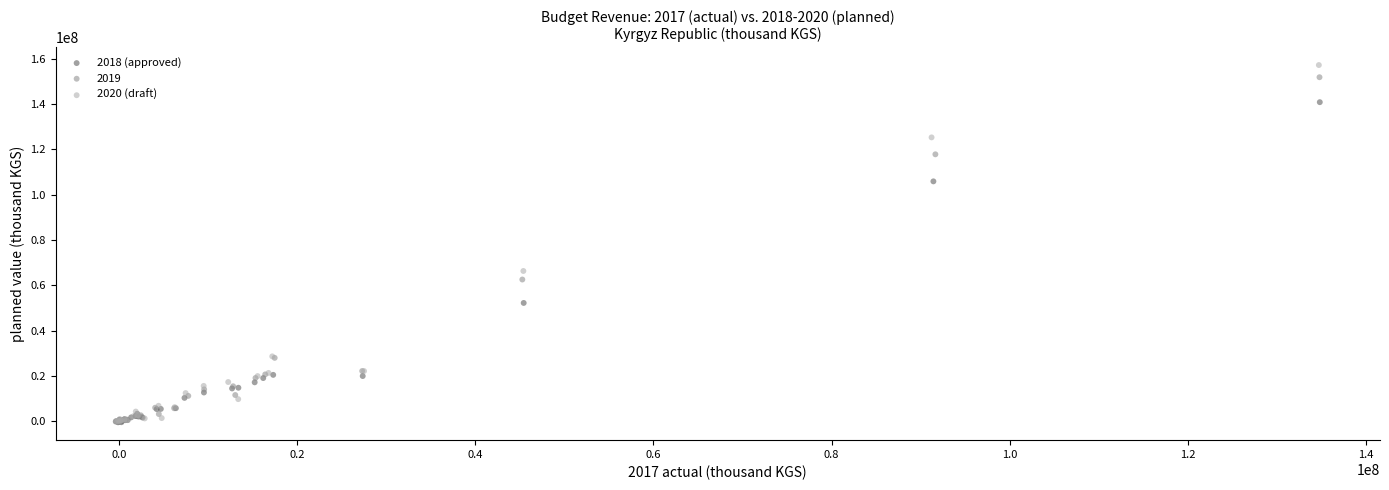

Which series has the largest Y range (max minus min)?

2020 (draft)